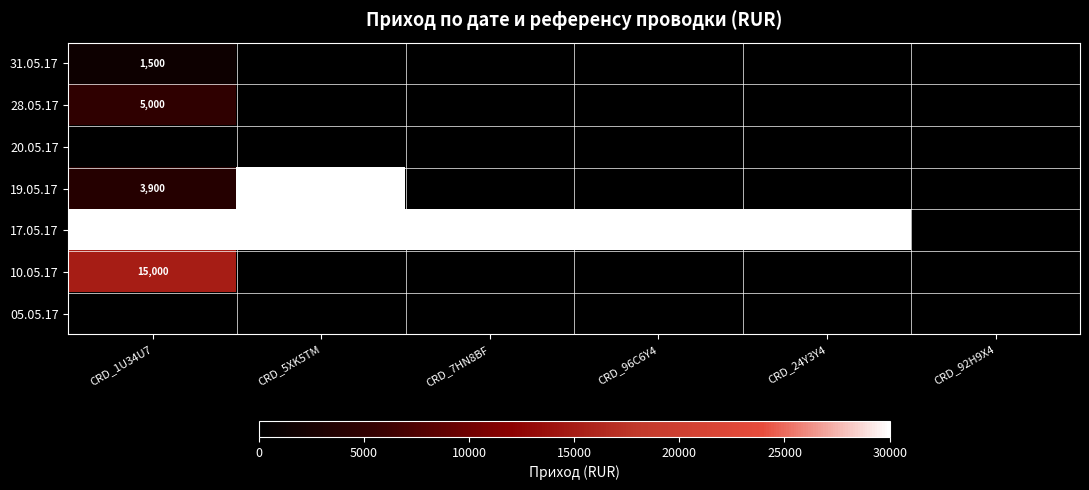

At which label does 31.05.17 reach its peak?

CRD_1U34U7